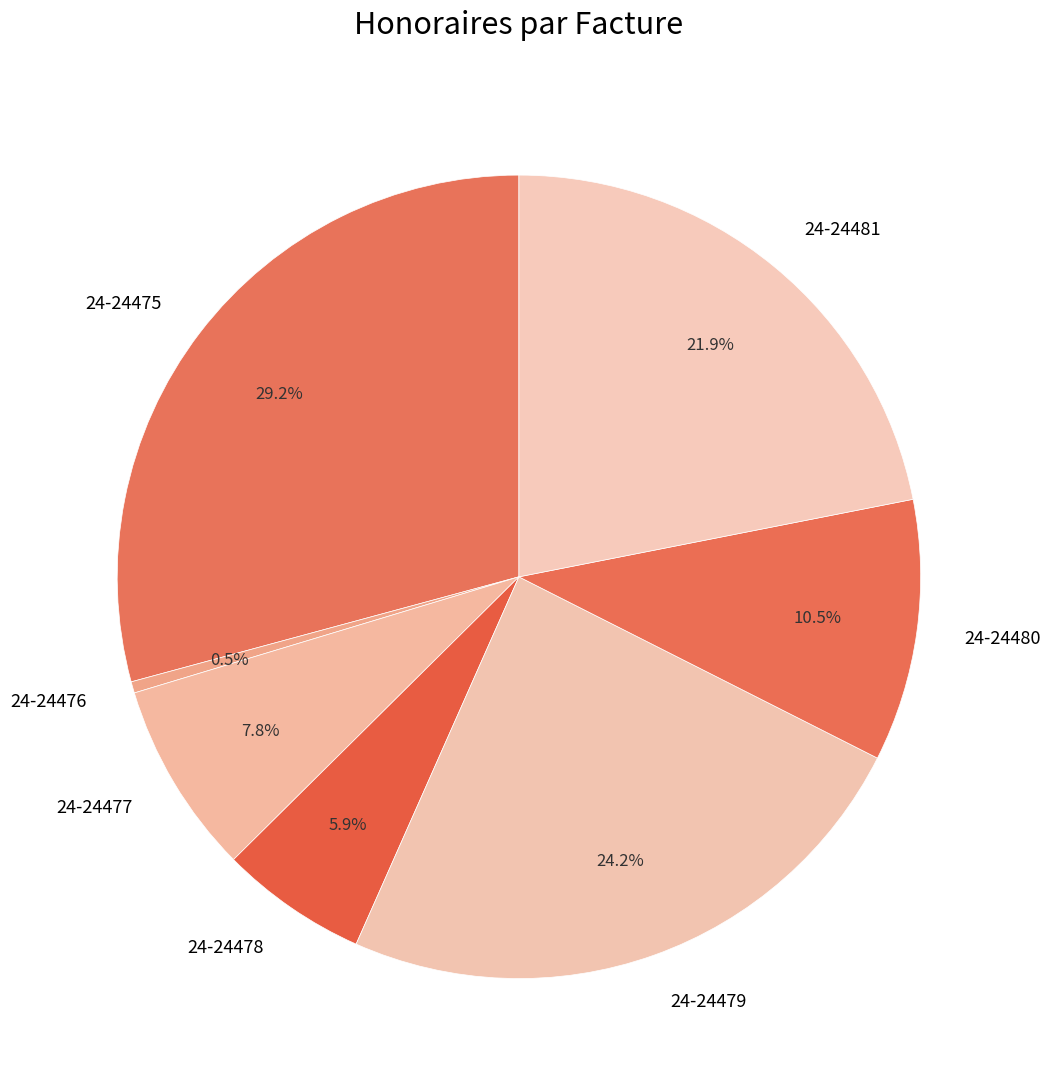

How many segments does this pie chart have?

7